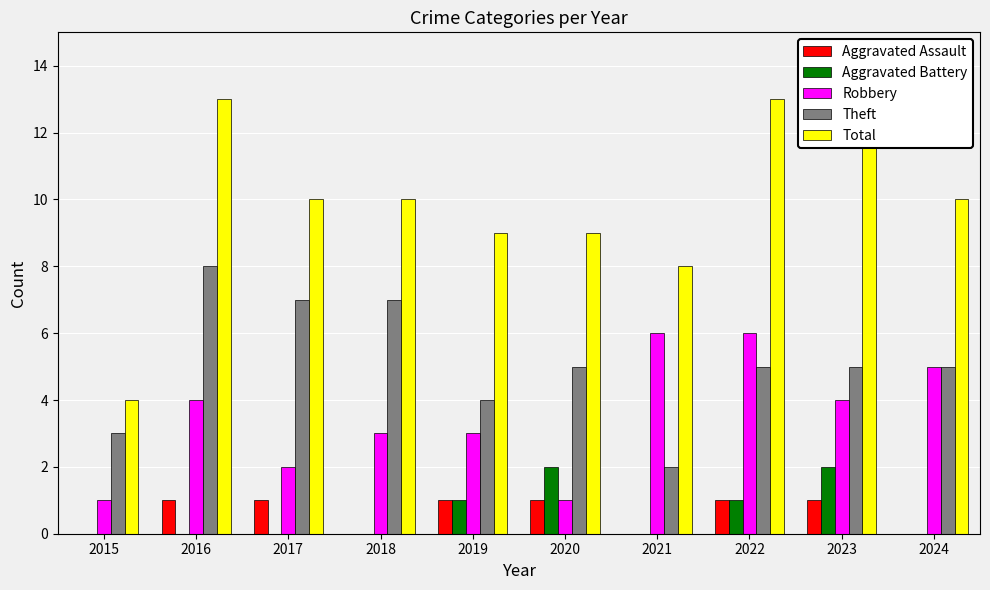

The Total series shows 5 at 2020. True or false?

False